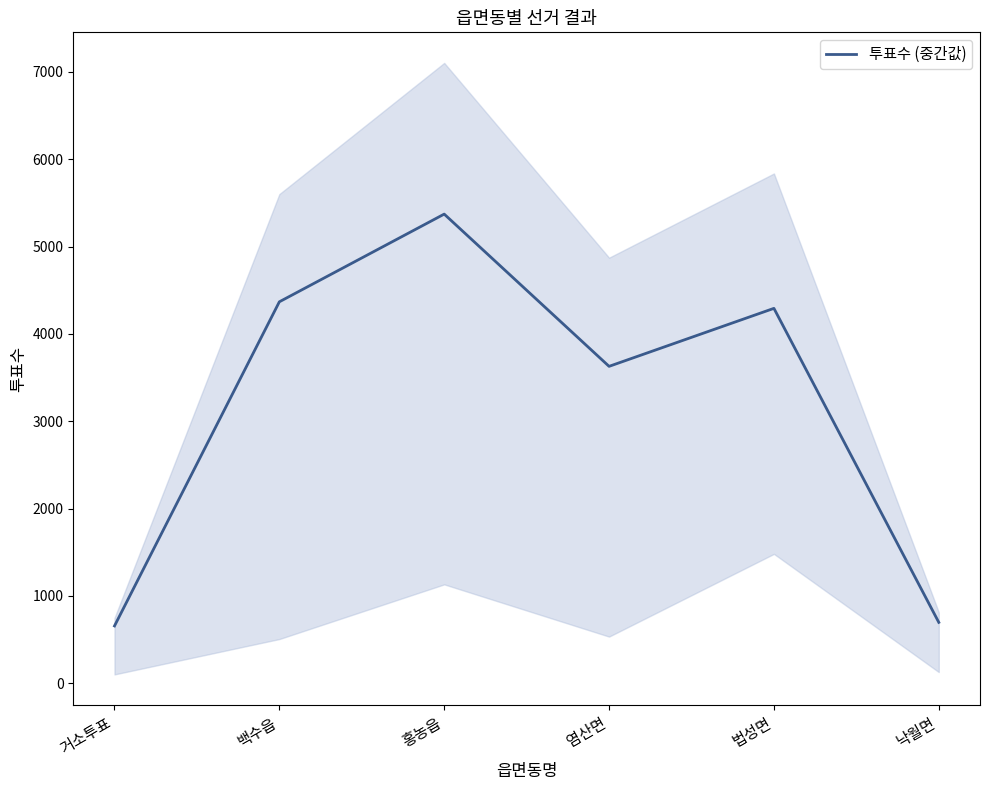

What is the ratio of the value at 거소투표 to the value at 염산면?

0.2